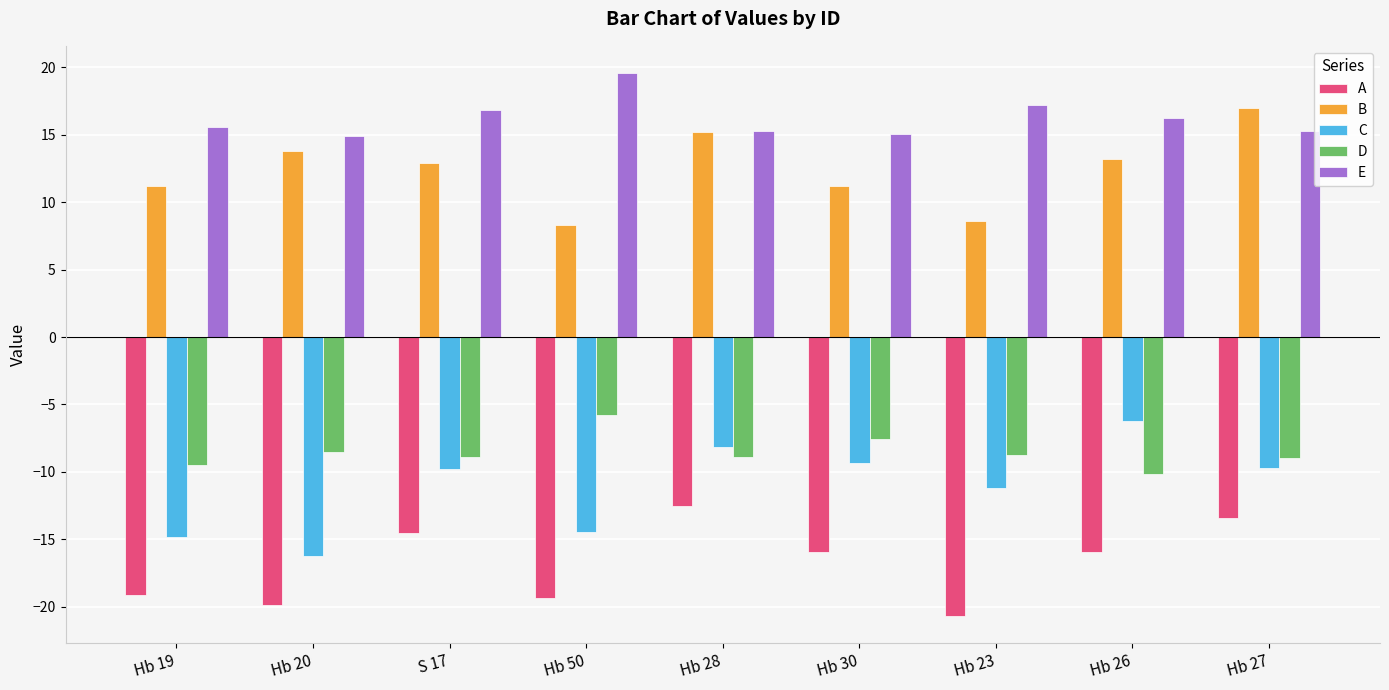

Which series has the largest range (max minus min)?

C